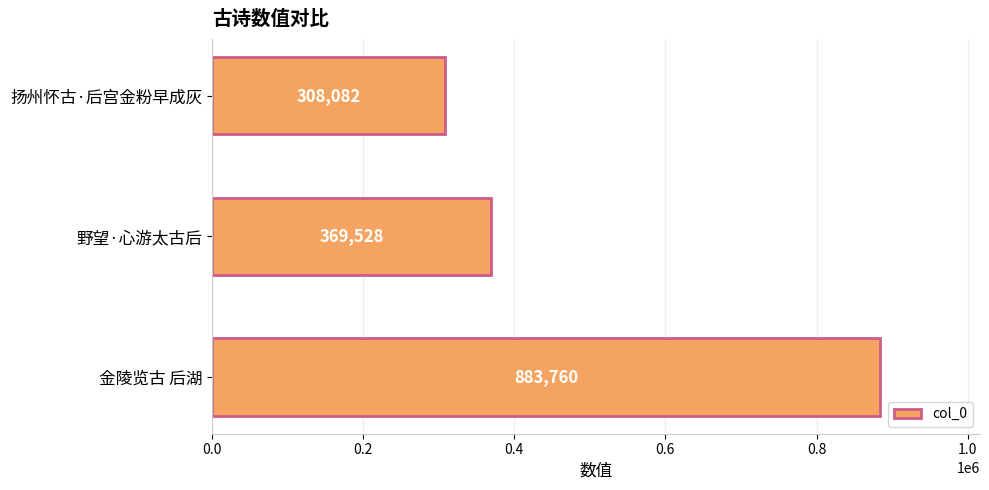

At which label is the value closest to 595921?

野望·心游太古后